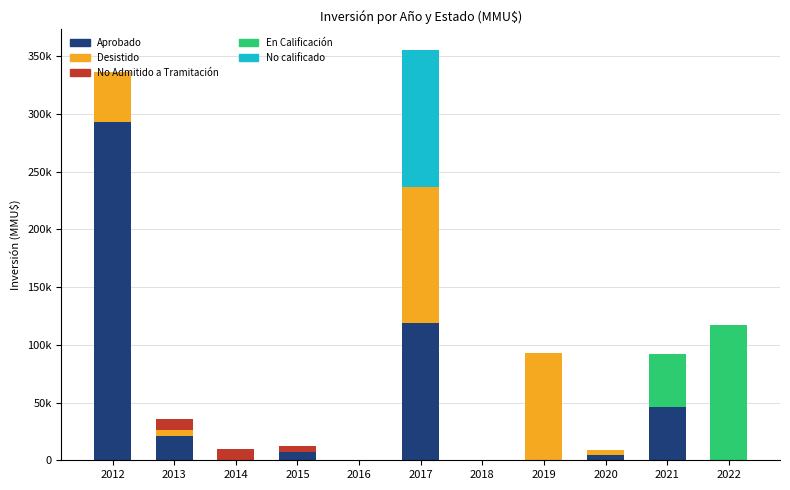

What are all the series names shown in the legend?

Aprobado, Desistido, No Admitido a Tramitación, En Calificación, No calificado